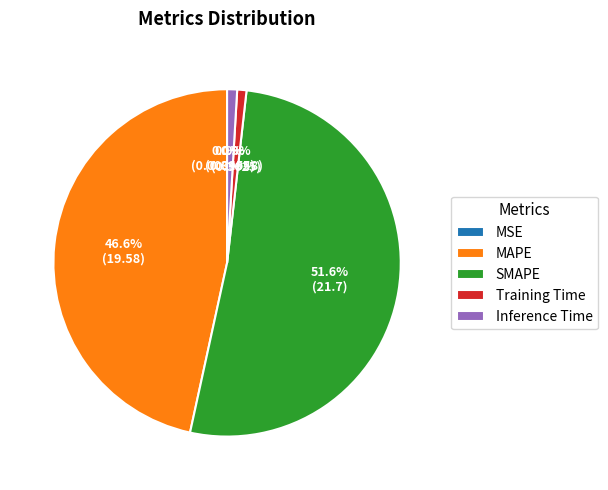

Between MAPE and Inference Time, which is larger?

MAPE